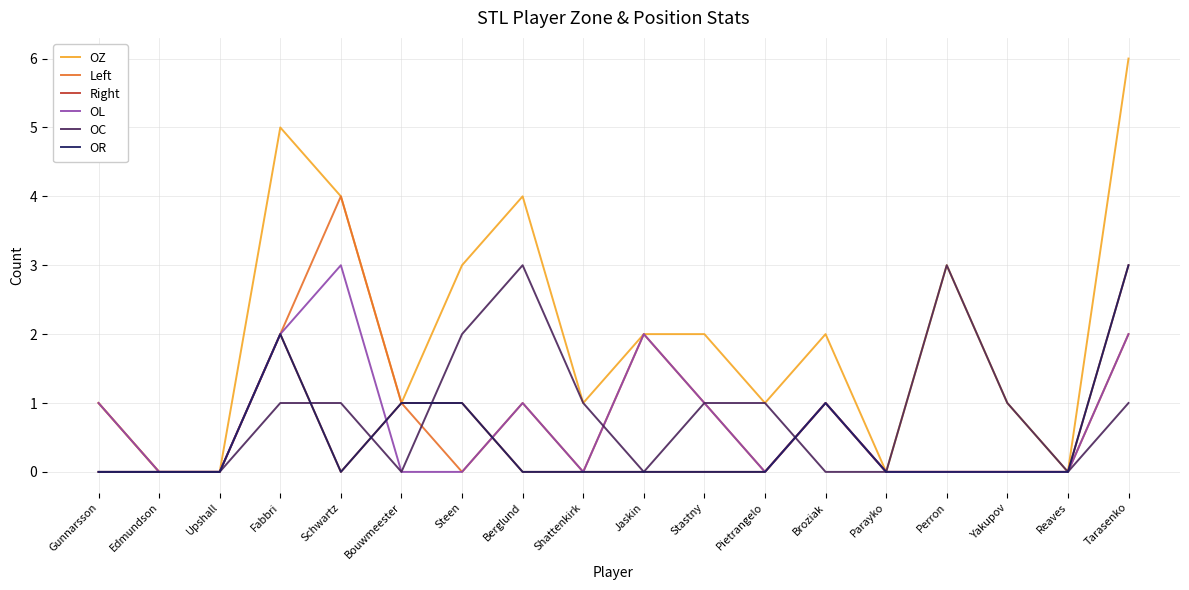

Does the chart have visible grid lines?

Yes